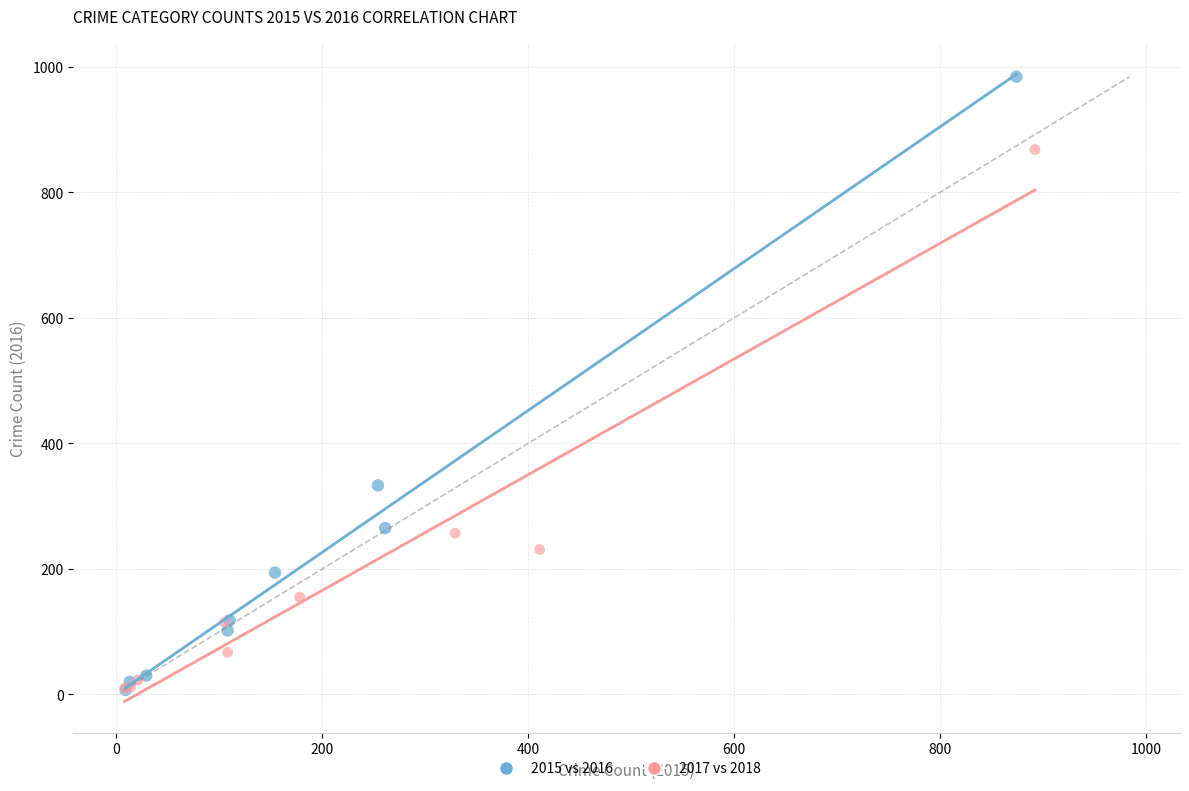

What are all the series names shown in the legend?

2015 vs 2016, 2017 vs 2018